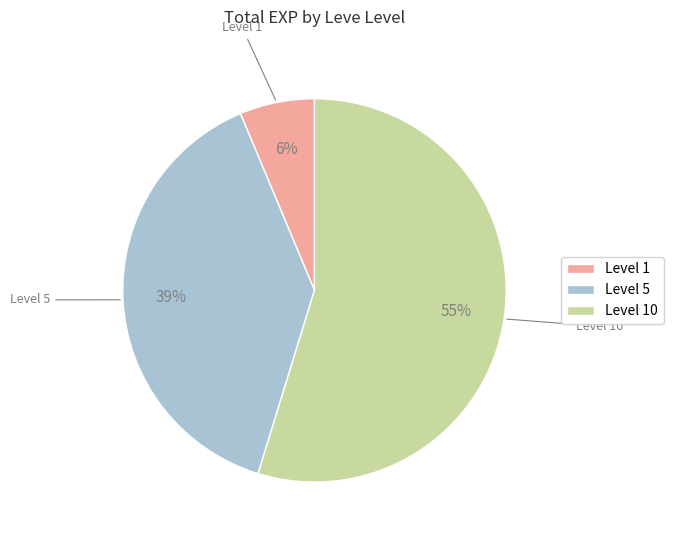

What percentage is the Level 10 slice, to the nearest percent?

55%